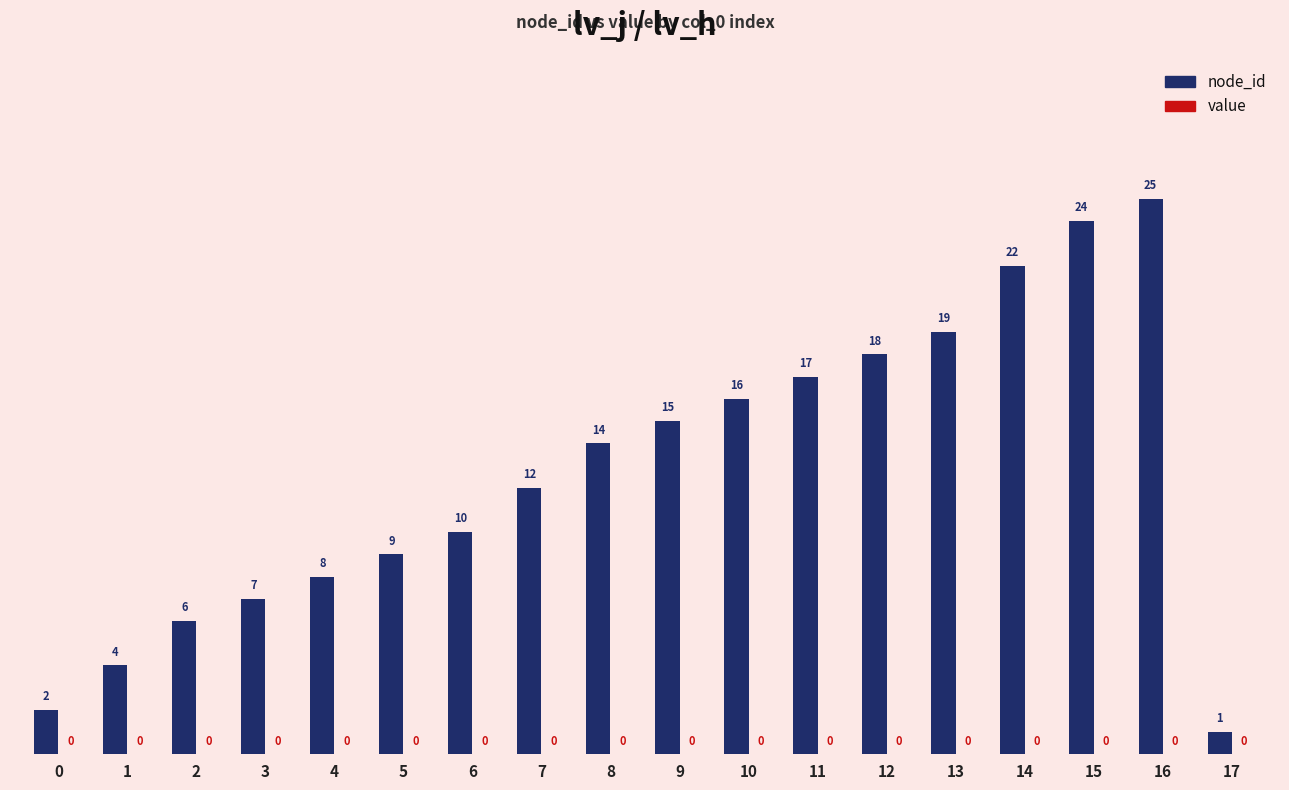

Reading left to right, extract all data points from this chart.

0=2	1=4	2=6	3=7	4=8	5=9	6=10	7=12	8=14	9=15	10=16	11=17	12=18	13=19	14=22	15=24	16=25	17=1